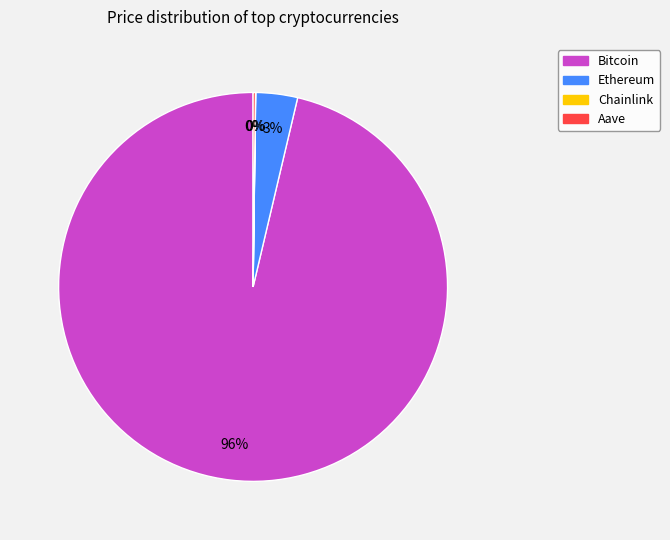

To the nearest percent, what is the average slice percentage?

25%